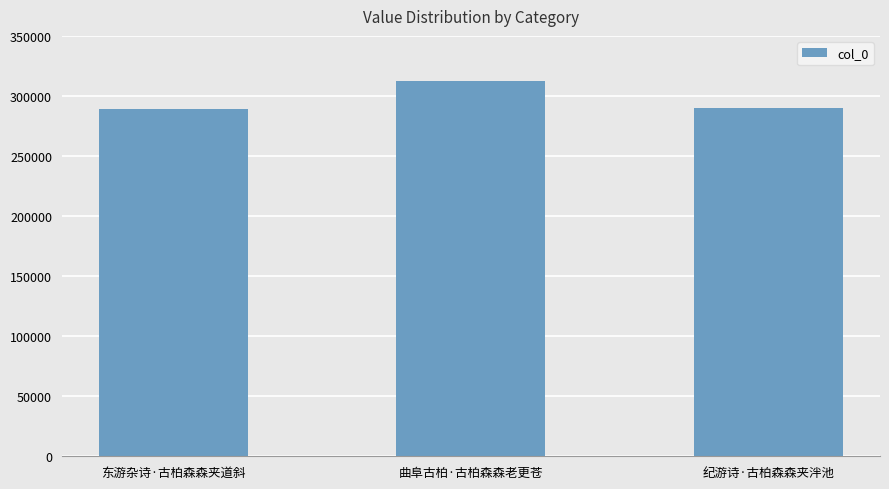

What is the value of the 1st bar from the left?

289331